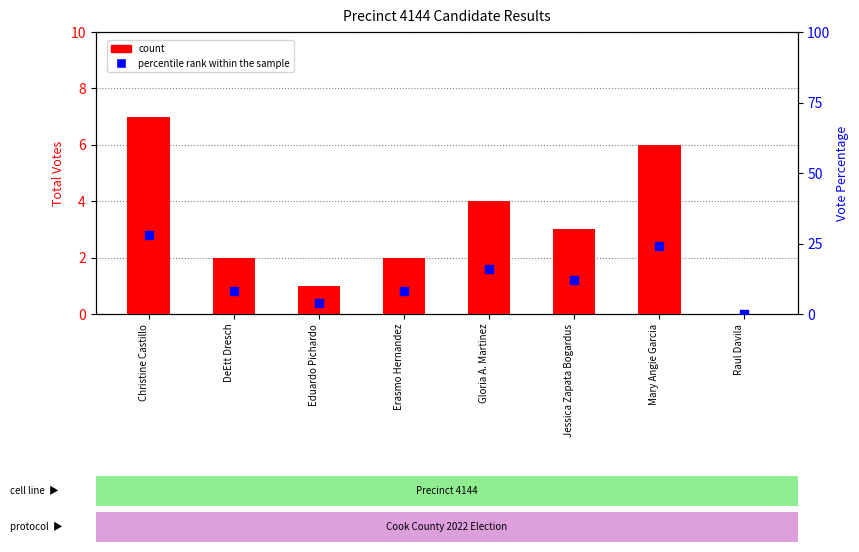

What is the total value across all series at Gloria A. Martinez?

20